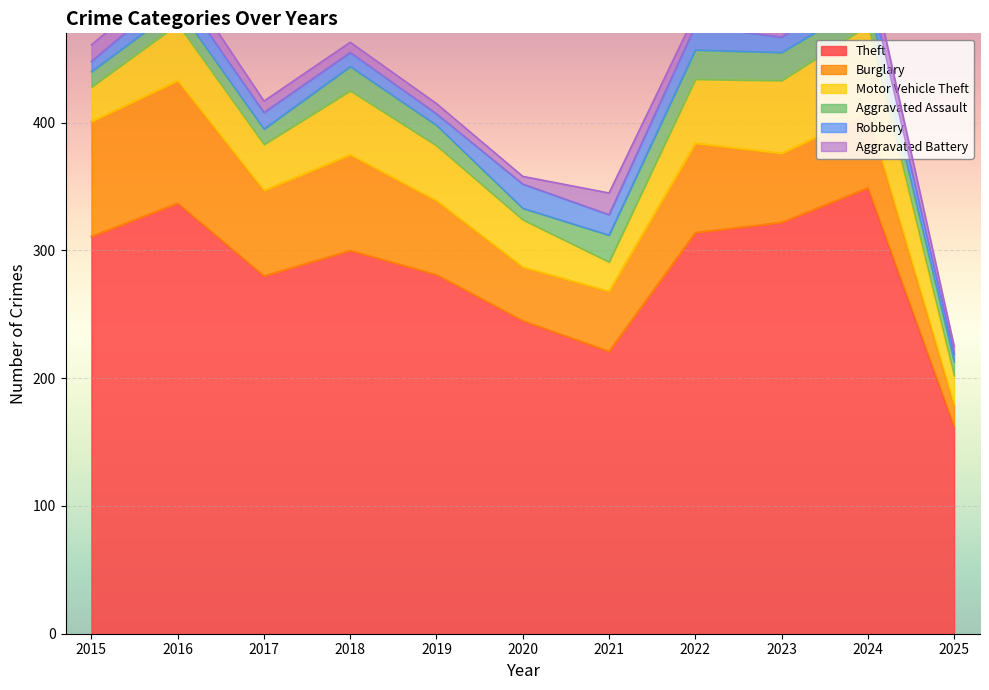

The Robbery series shows 32 at 2020. True or false?

False